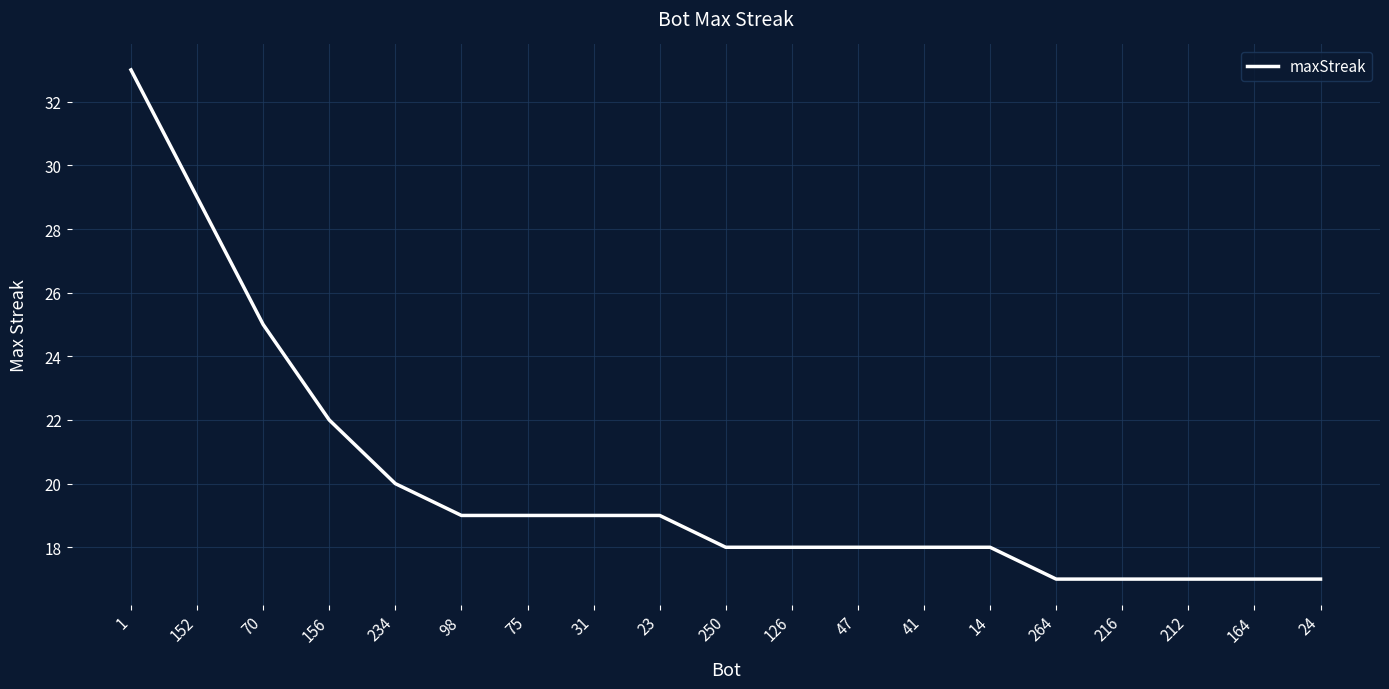

What position from the right is 212?

3